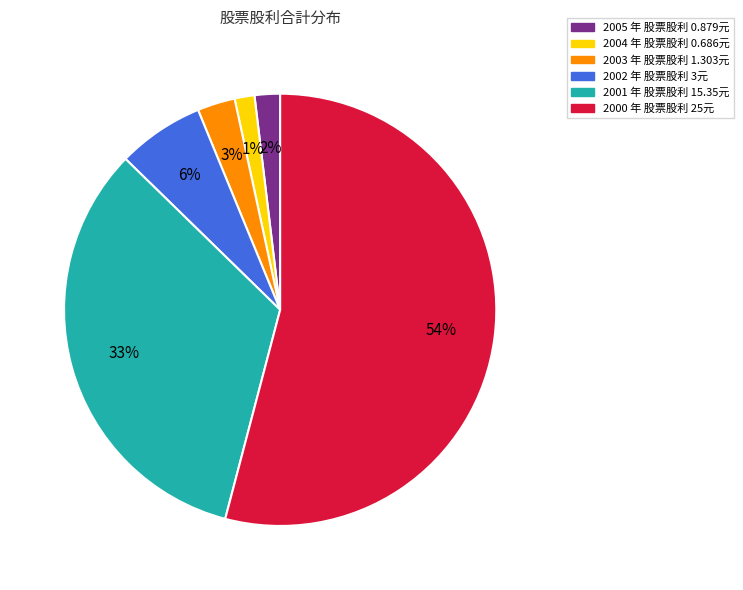

Count the number of slices in the pie.

6